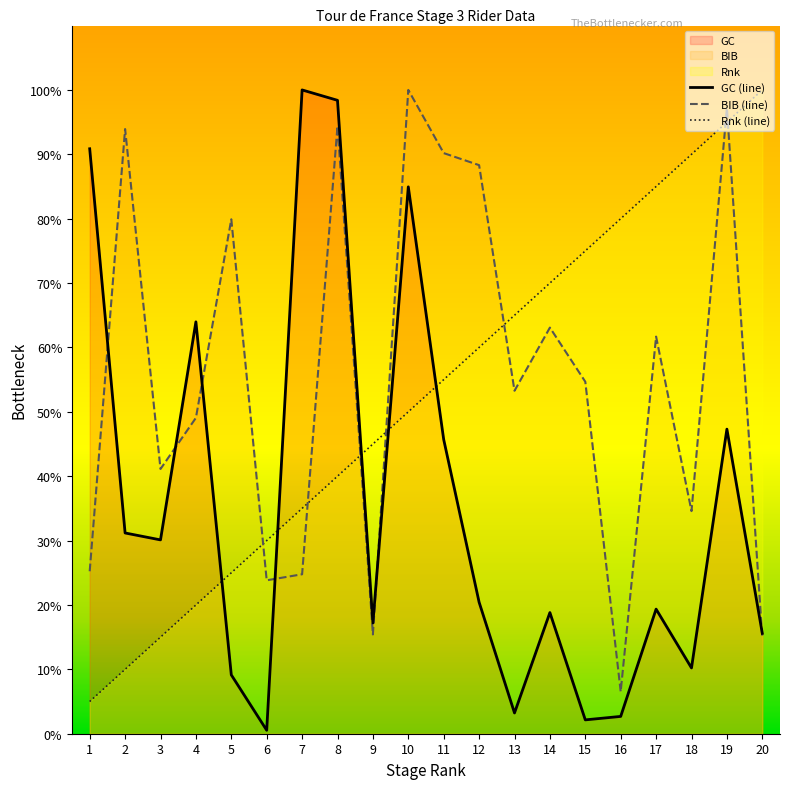

What is the value of the BIB point at the 19th from the left?

97.2